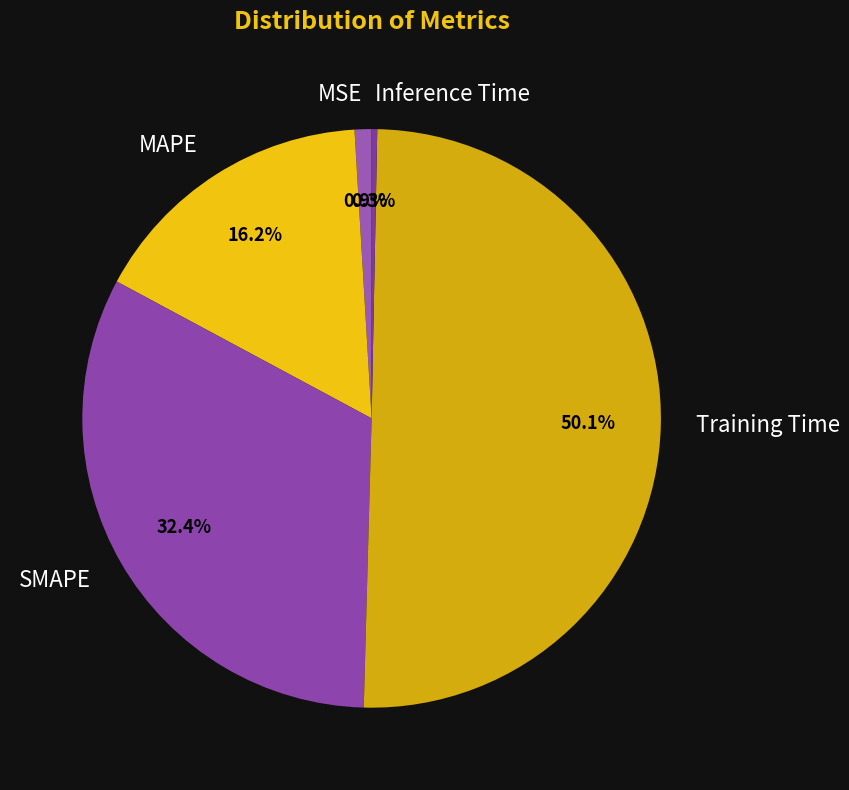

Which category has the smallest portion of the pie?

Inference Time